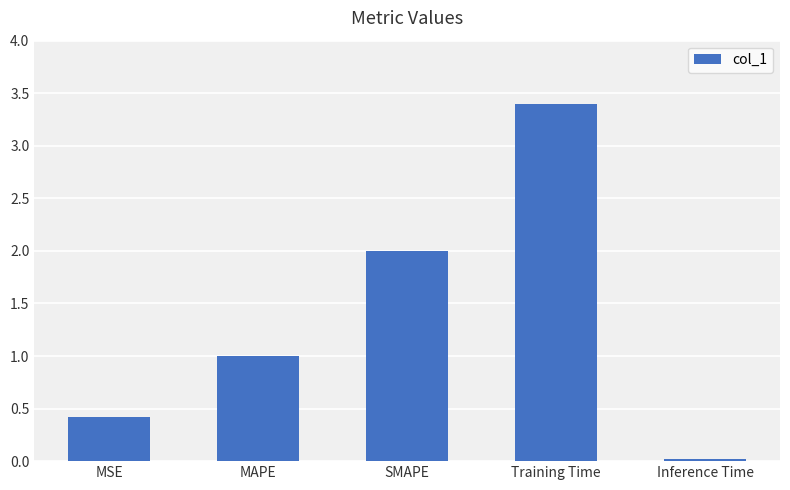

What value does the data have at MAPE?

1.0